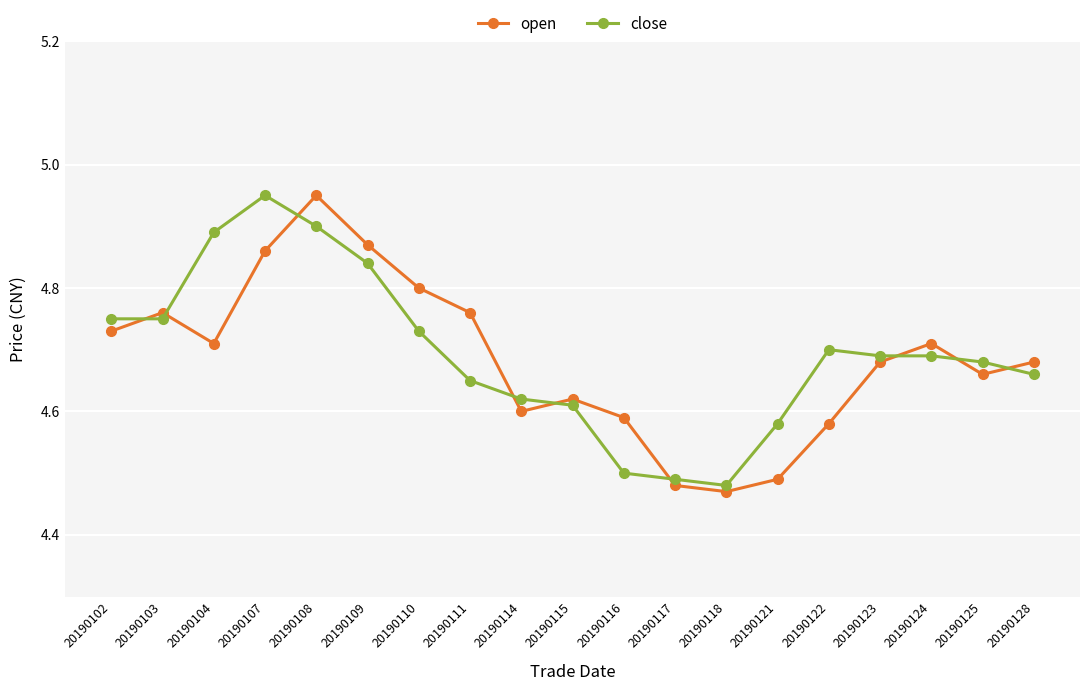

At which category is the sum across all series the highest?

20190108